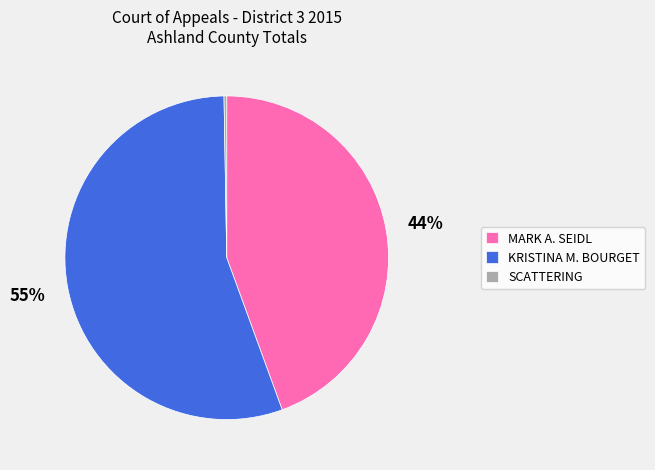

To the nearest percent, what percentage of the pie is MARK A. SEIDL?

44%